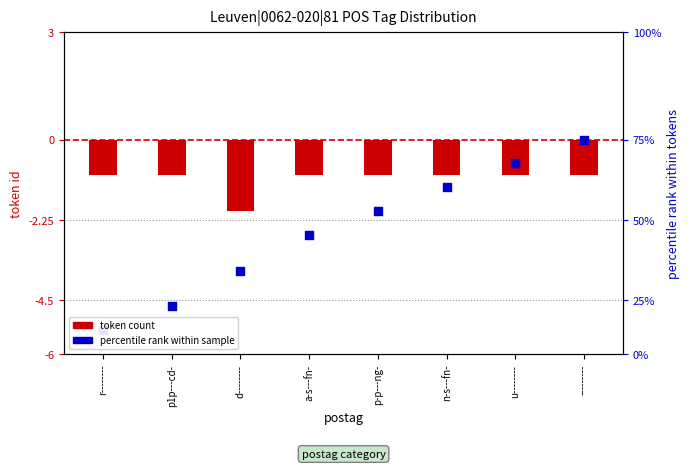

Which series contains the highest Y value?

percentile rank within sample